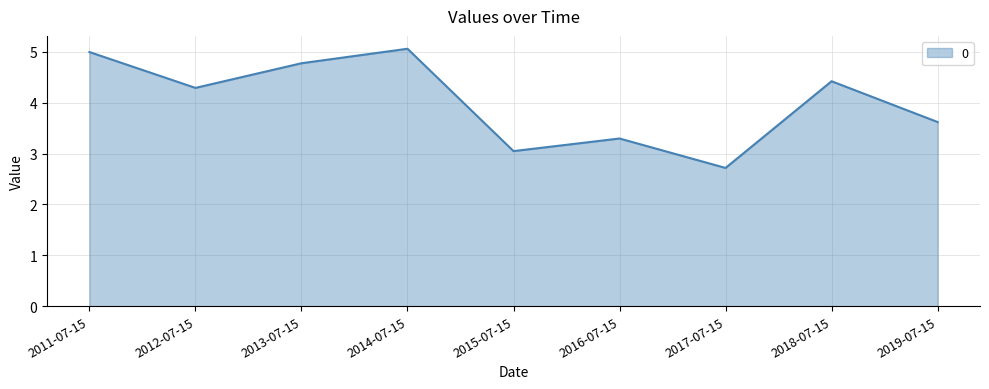

Which has a higher value, 2012-07-15 or 2018-07-15?

2018-07-15